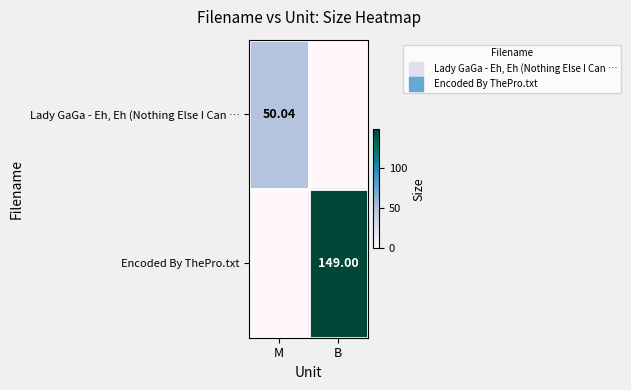

What is the maximum value for Encoded By ThePro.txt?

149.0